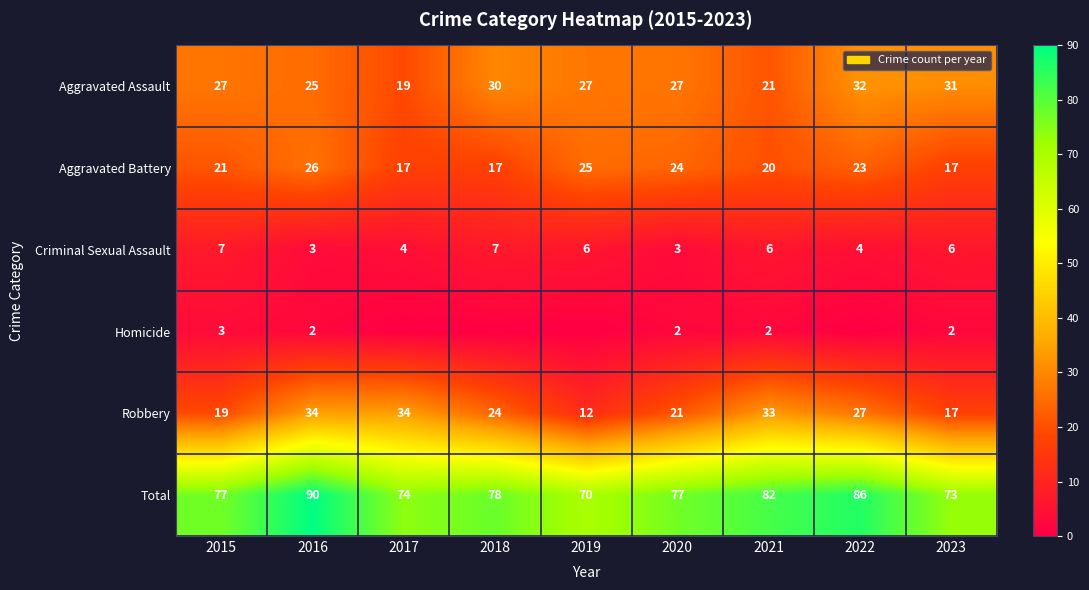

Which label corresponds to the largest value in the chart?

2016